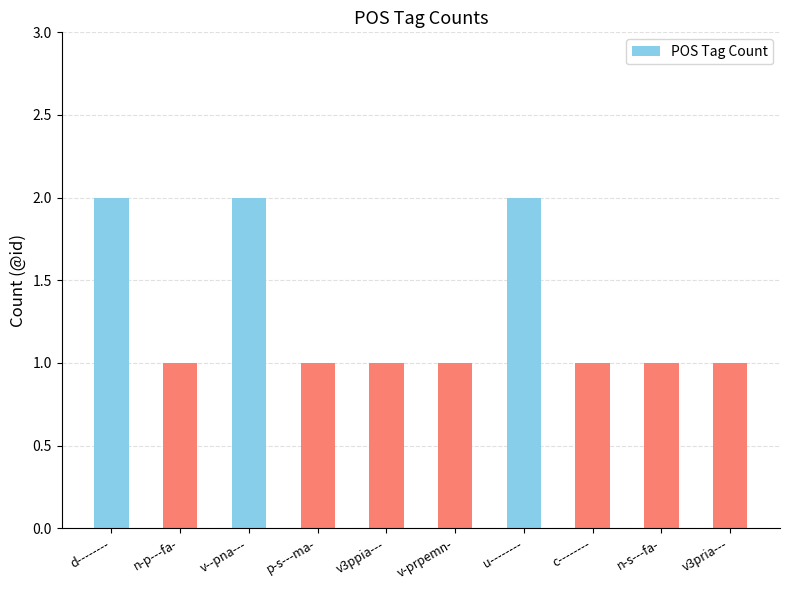

What is the sum of the values at v--pna--- and p-s---ma-?

3